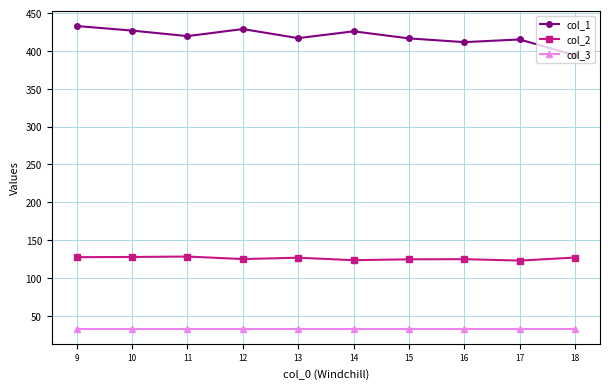

How many values in the col_1 series are below 419?

5